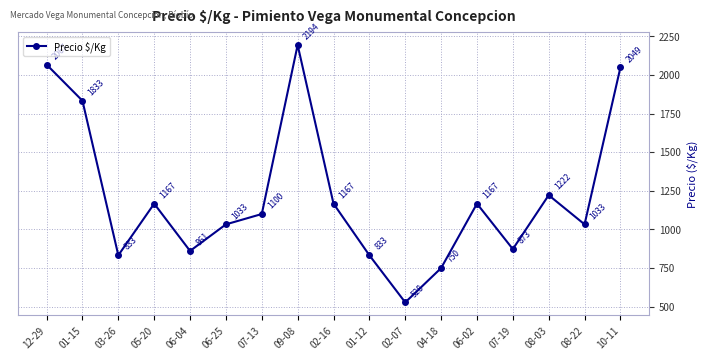

How many interior local valleys (lower than both neighbors) does the data have?

5